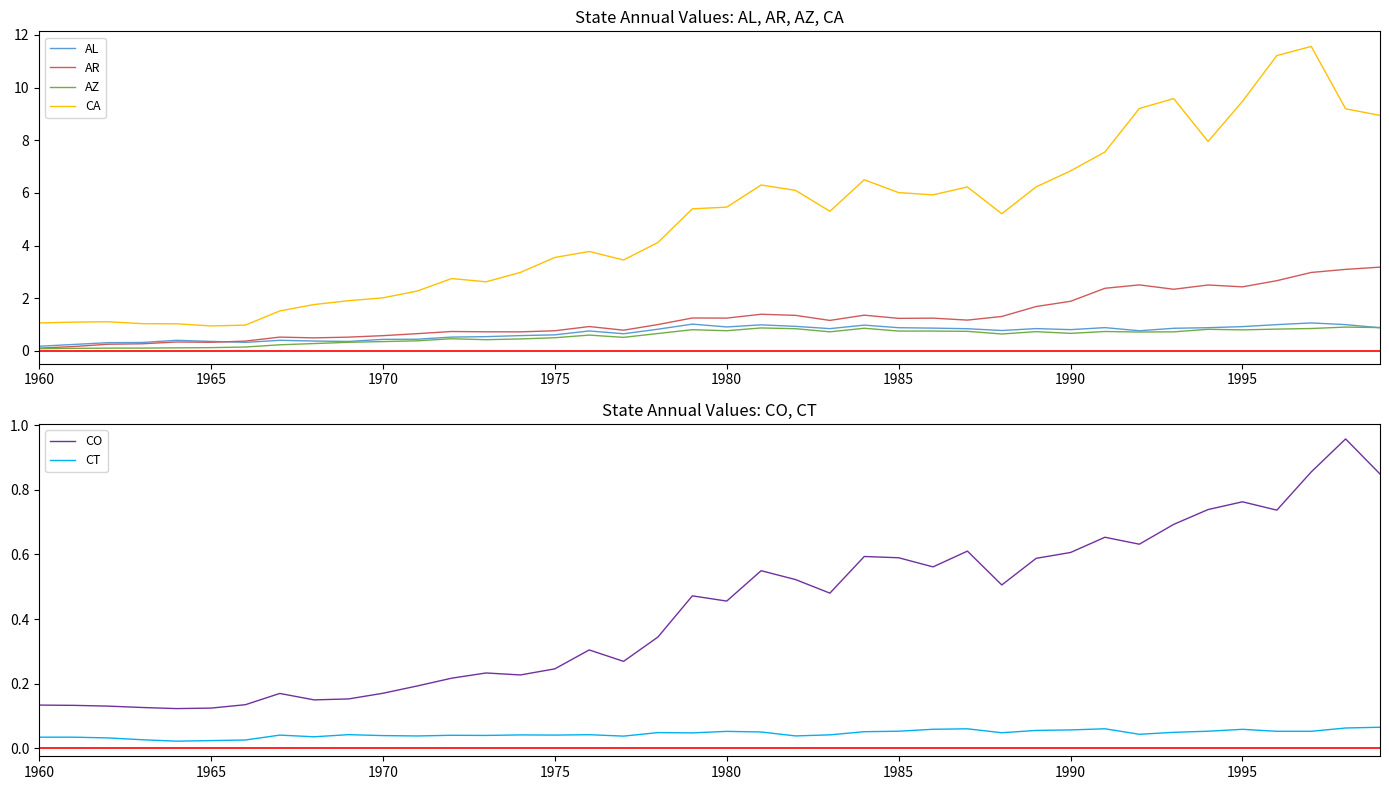

What value does the AZ series have at 1995?

0.8